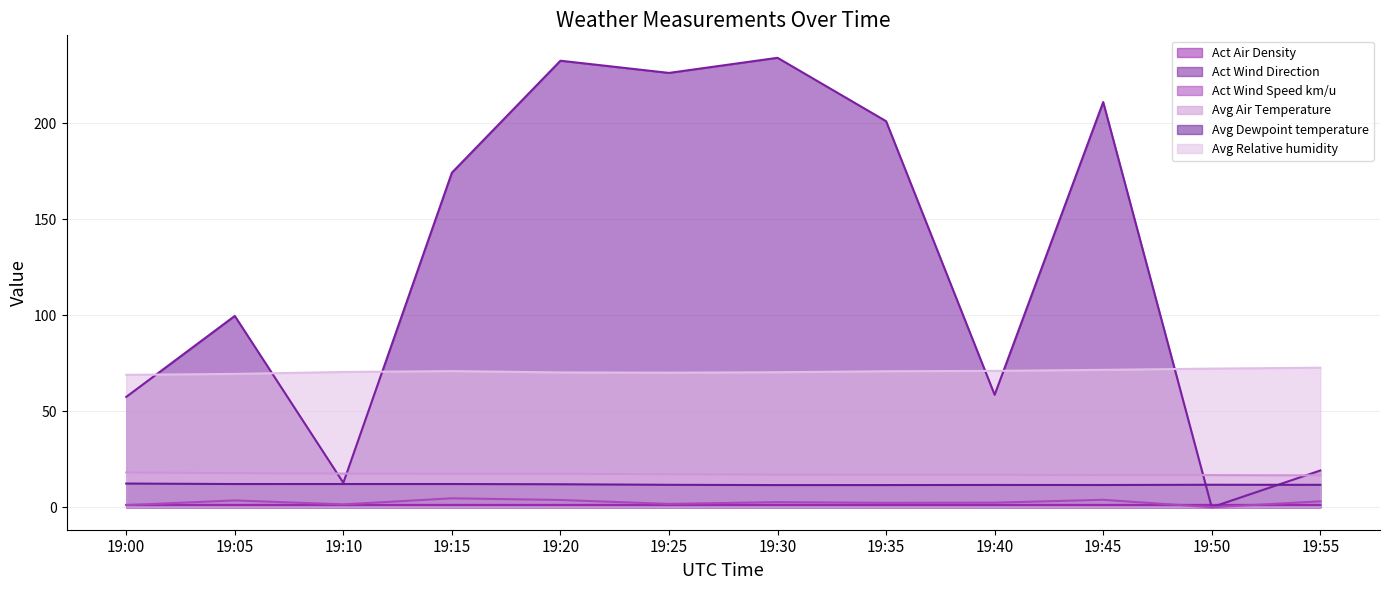

Reading right to left, transcribe all the data shown in this chart.

Act Air Density: 19:55=1.2	19:50=1.2	19:45=1.2	19:40=1.2	19:35=1.2	19:30=1.2	19:25=1.2	19:20=1.2	19:15=1.2	19:10=1.2	19:05=1.2	19:00=1.2
Act Wind Direction: 19:55=19.1	19:50=0.0	19:45=211.1	19:40=58.6	19:35=201.2	19:30=234.2	19:25=226.3	19:20=232.7	19:15=174.3	19:10=12.7	19:05=99.7	19:00=57.5
Act Wind Speed km/u: 19:55=3.1	19:50=0.0	19:45=3.9	19:40=2.4	19:35=2.3	19:30=2.7	19:25=1.7	19:20=3.8	19:15=4.7	19:10=1.5	19:05=3.6	19:00=1.1
Avg Air Temperature: 19:55=16.6	19:50=16.8	19:45=16.8	19:40=16.9	19:35=16.9	19:30=17.0	19:25=17.2	19:20=17.5	19:15=17.4	19:10=17.5	19:05=17.8	19:00=18.1
Avg Dewpoint temperature: 19:55=11.7	19:50=11.7	19:45=11.6	19:40=11.6	19:35=11.6	19:30=11.6	19:25=11.7	19:20=12.0	19:15=12.1	19:10=12.1	19:05=12.1	19:00=12.3
Avg Relative humidity: 19:55=72.7	19:50=72.2	19:45=71.6	19:40=71.1	19:35=70.9	19:30=70.4	19:25=70.1	19:20=70.3	19:15=71.0	19:10=70.5	19:05=69.5	19:00=69.0